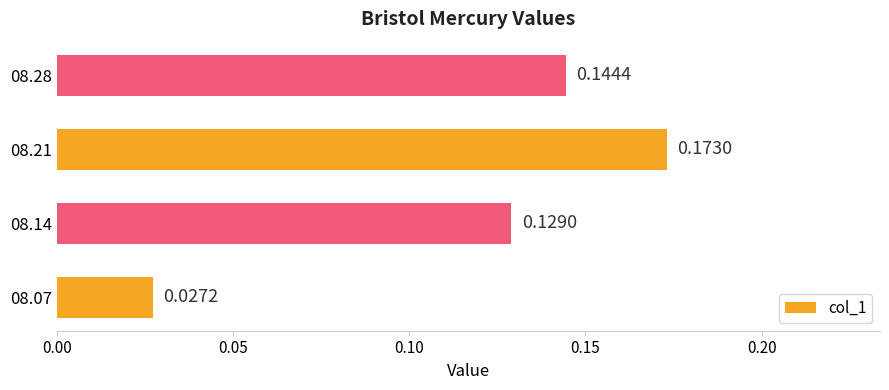

What is the sum of all values?

0.5